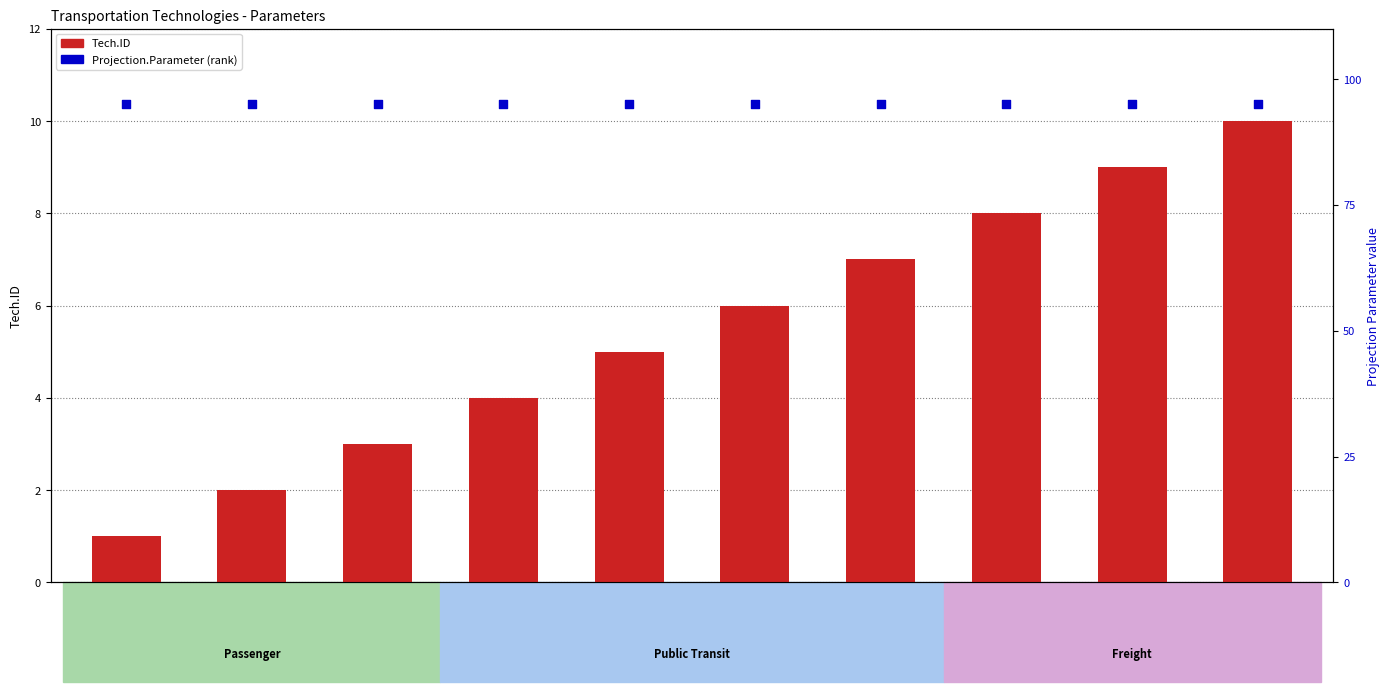

Which series has the largest total across all categories?

Projection.Parameter (percentile rank)